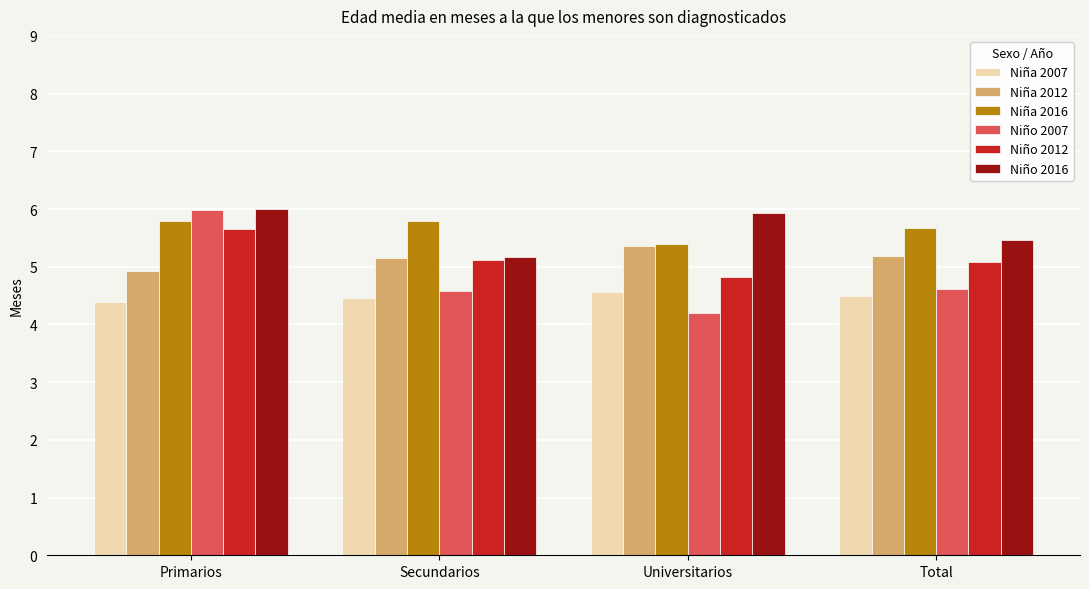

How many bars are there in total?

24